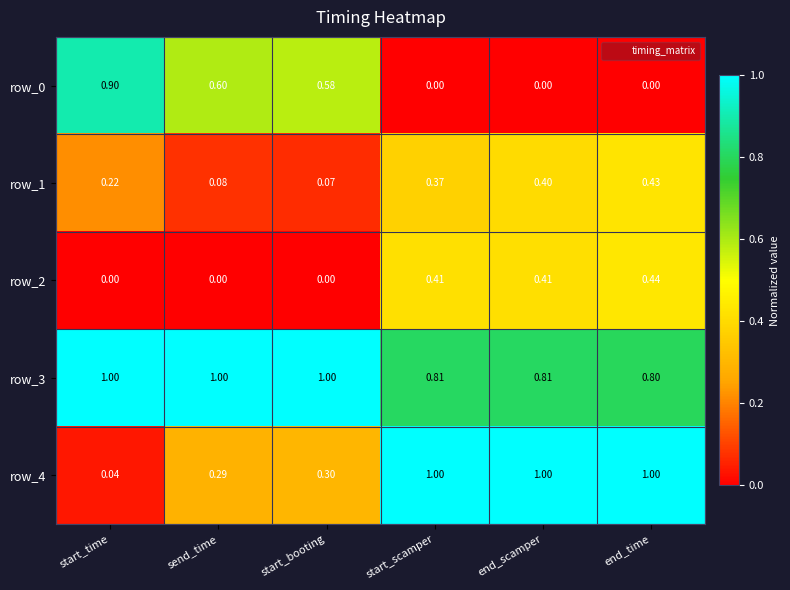

Which category has the lowest value in the row_1 series?

start_booting